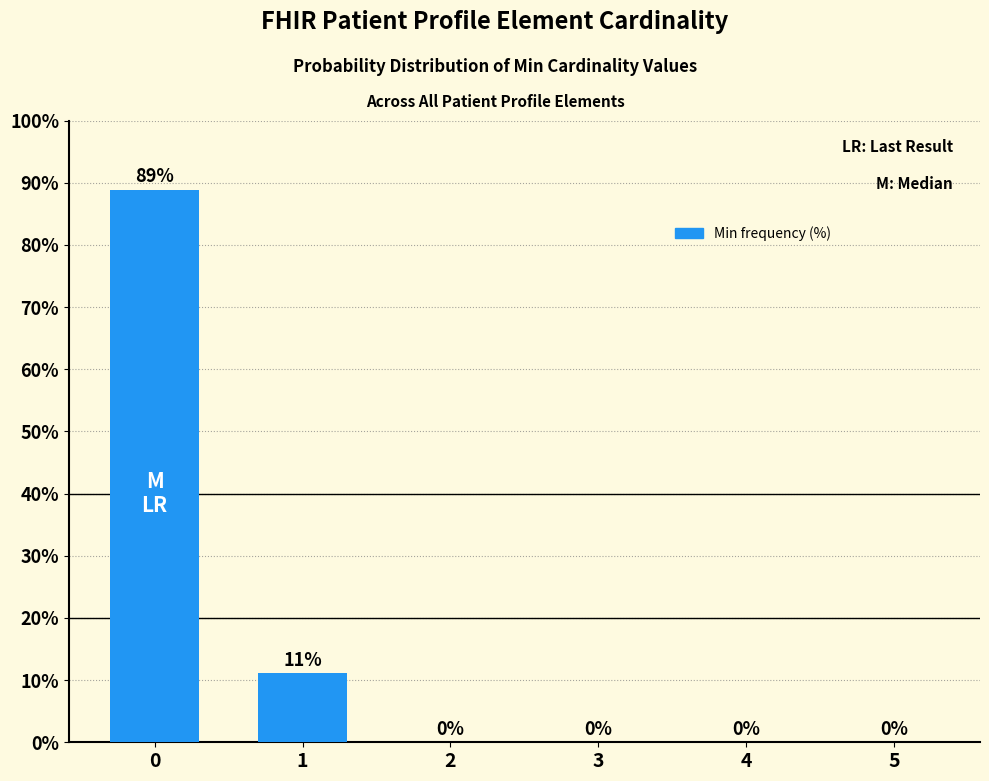

What is the maximum value shown in the chart?

88.9